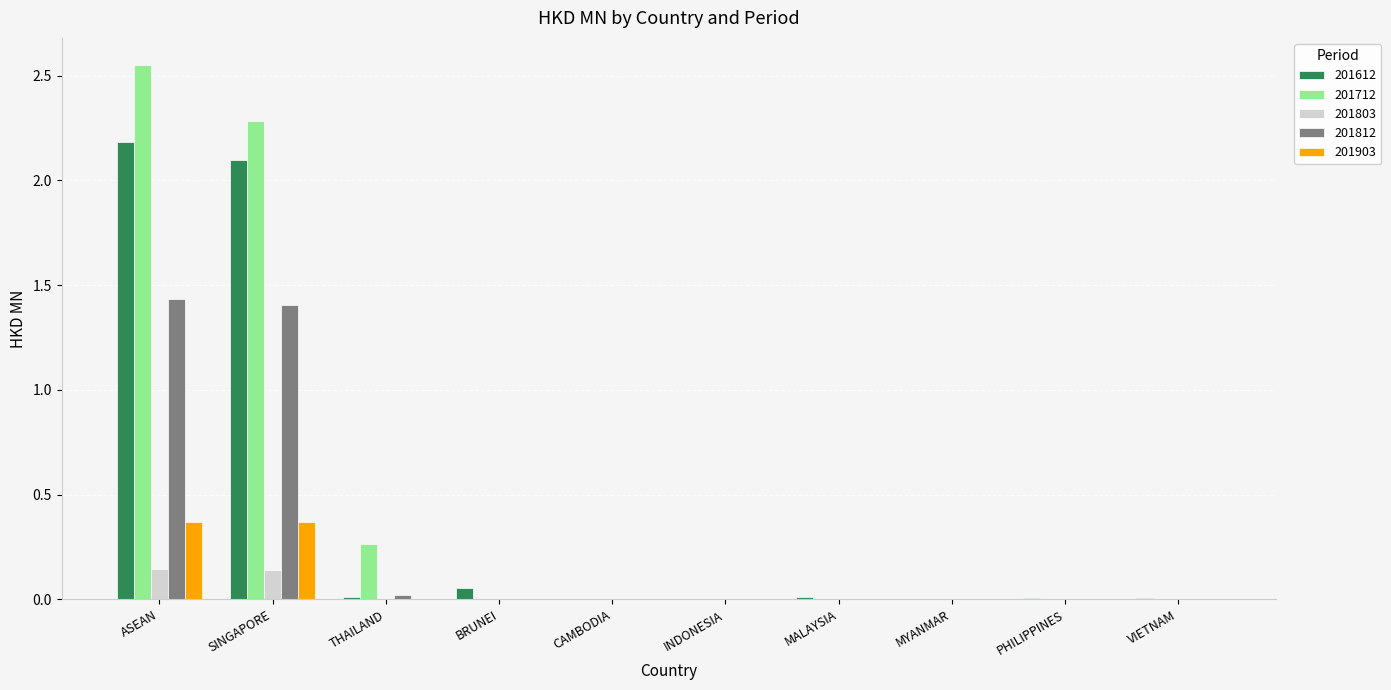

At which category is the sum across all series the highest?

ASEAN